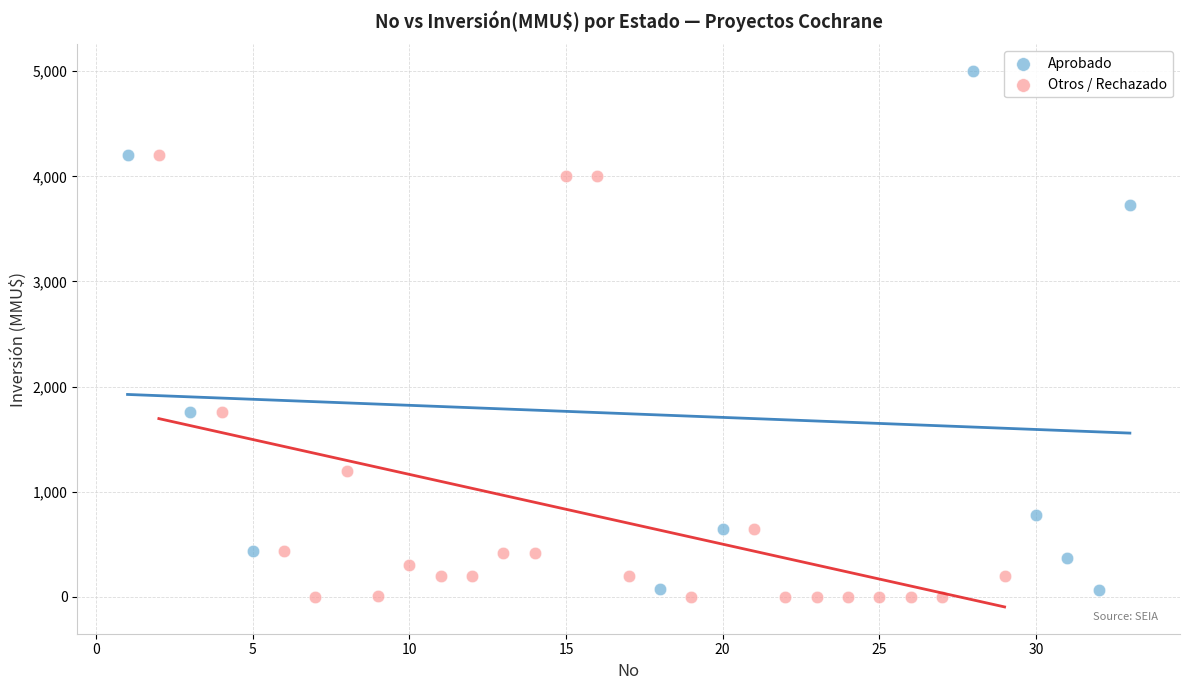

Which series has the largest Y range (max minus min)?

Aprobado